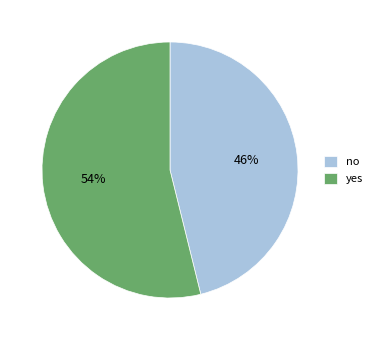

Count the number of slices in the pie.

2